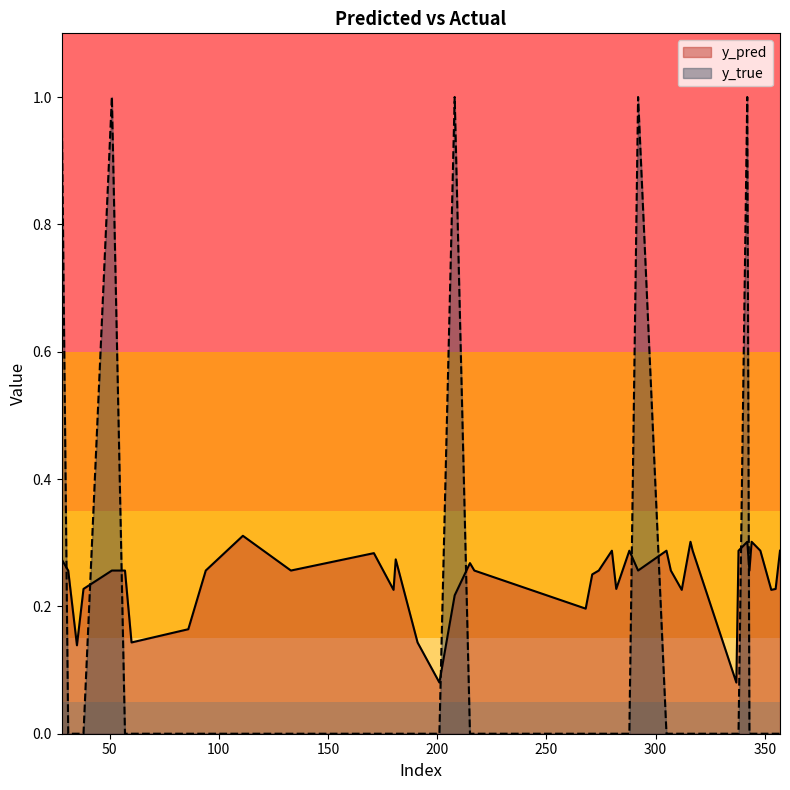

Reading left to right, what are all the values shown in this chart?

y_pred: 28=0.3	31=0.3	35=0.1	38=0.2	51=0.3	57=0.3	60=0.1	86=0.2	94=0.3	111=0.3	133=0.3	171=0.3	180=0.2	181=0.3	191=0.1	201=0.1	208=0.2	215=0.3	217=0.3	268=0.2	271=0.3	274=0.3	280=0.3	282=0.2	288=0.3	292=0.3	305=0.3	307=0.3	312=0.2	316=0.3	317=0.3	337=0.1	338=0.3	342=0.3	343=0.3	344=0.3	348=0.3	353=0.2	355=0.2	357=0.3
y_true: 28=1.0	31=0.0	35=0.0	38=0.0	51=1.0	57=0.0	60=0.0	86=0.0	94=0.0	111=0.0	133=0.0	171=0.0	180=0.0	181=0.0	191=0.0	201=0.0	208=1.0	215=0.0	217=0.0	268=0.0	271=0.0	274=0.0	280=0.0	282=0.0	288=0.0	292=1.0	305=0.0	307=0.0	312=0.0	316=0.0	317=0.0	337=0.0	338=0.0	342=1.0	343=0.0	344=0.0	348=0.0	353=0.0	355=0.0	357=0.0